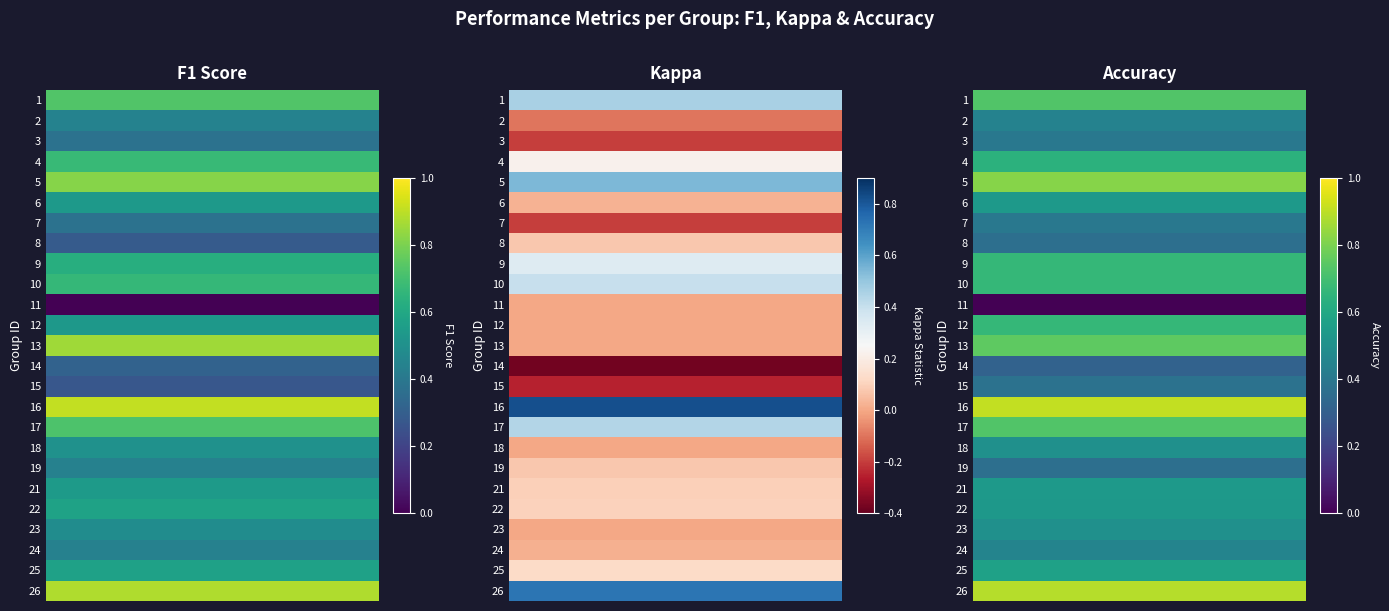

What is the average value of the accuracy series?

0.6